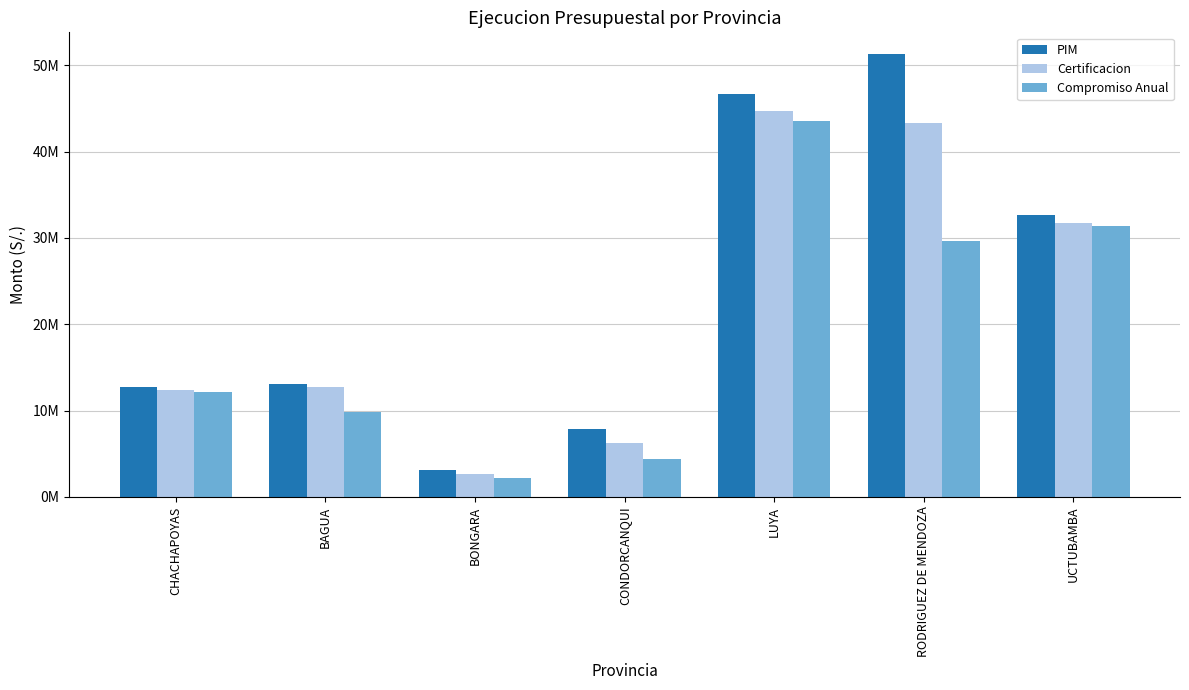

The Certificacion series shows 12728009 at BAGUA. True or false?

True